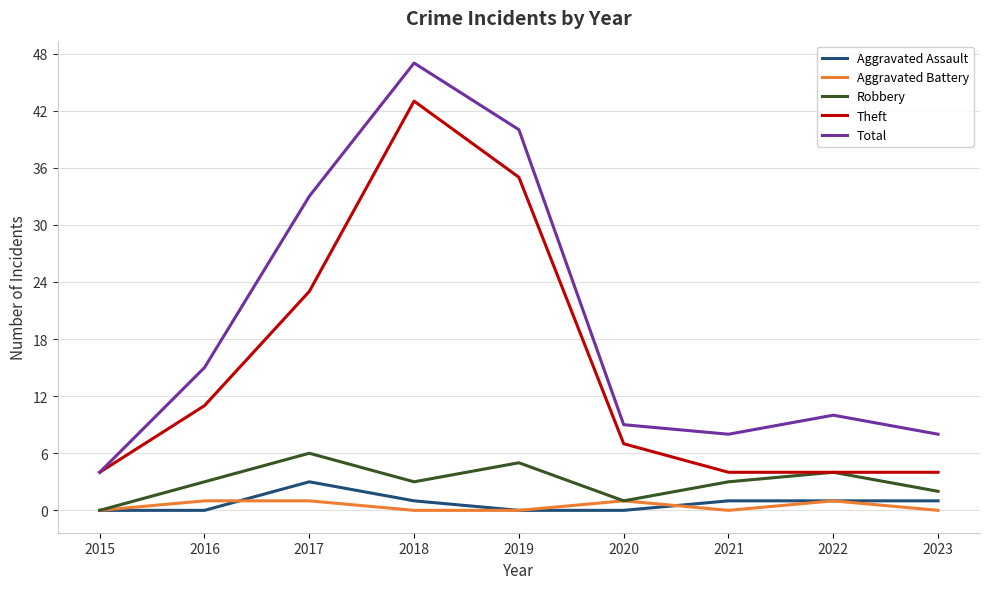

How many lines are shown in the chart?

5